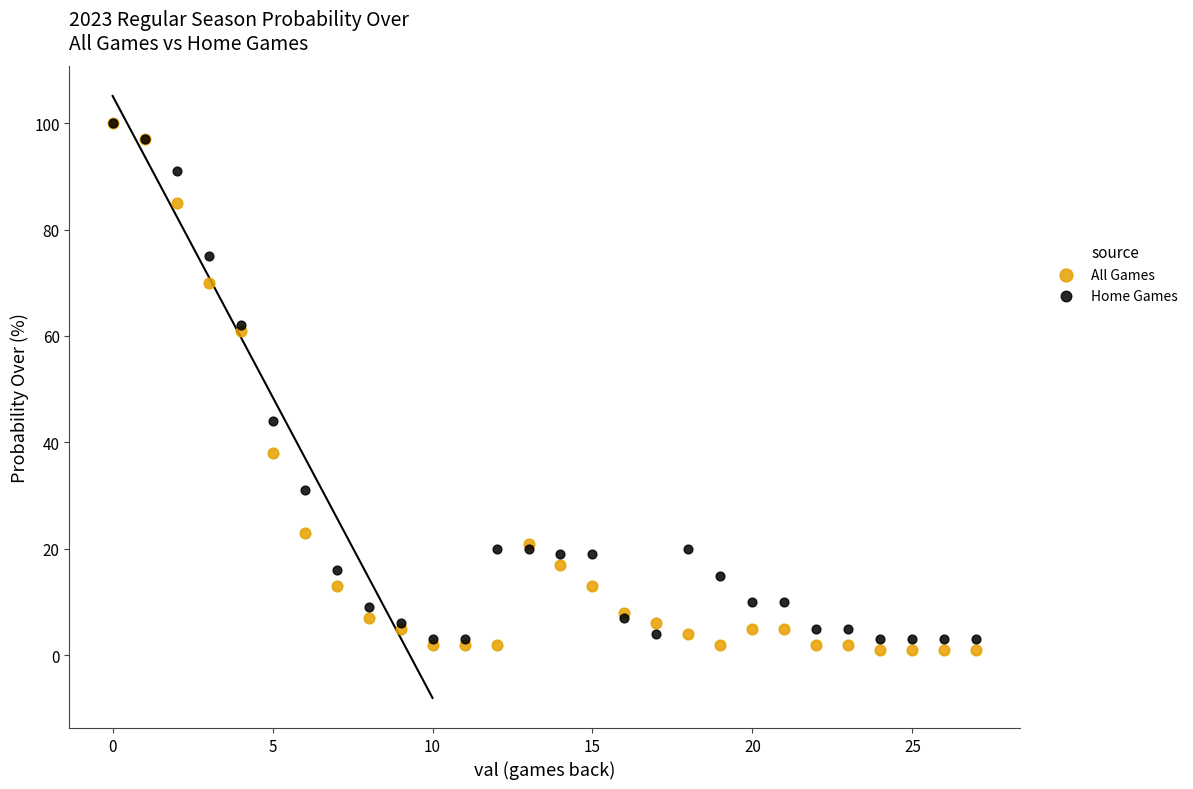

What are all the series names shown in the legend?

All Games, Home Games